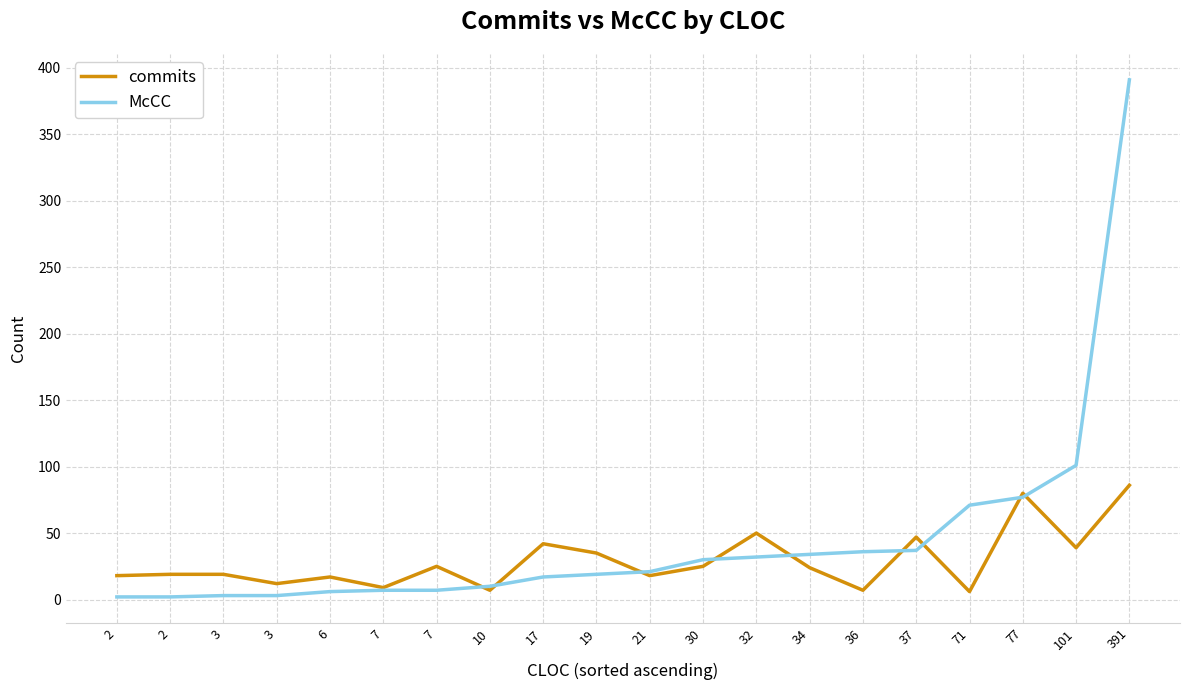

How many interior local valleys does the commits series have?

7